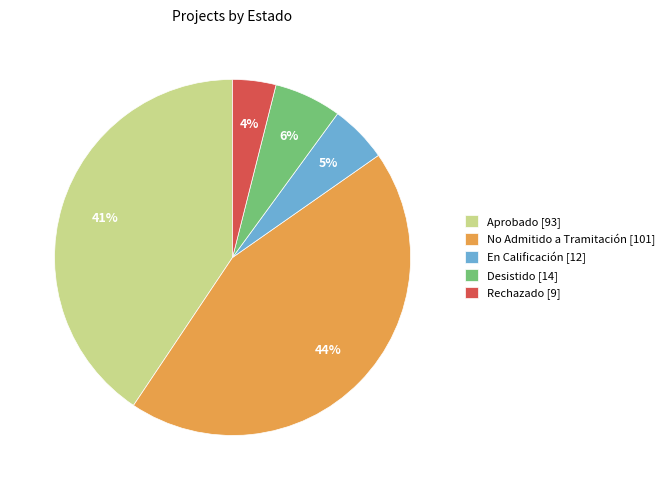

To the nearest percent, what percentage of the pie is No Admitido a Tramitación [101]?

44%